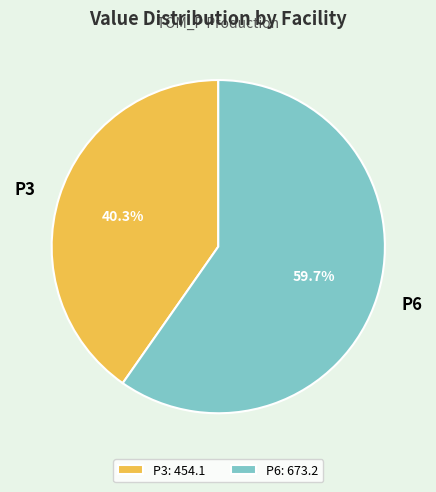

How much of the chart is everything except P6?

40.3%